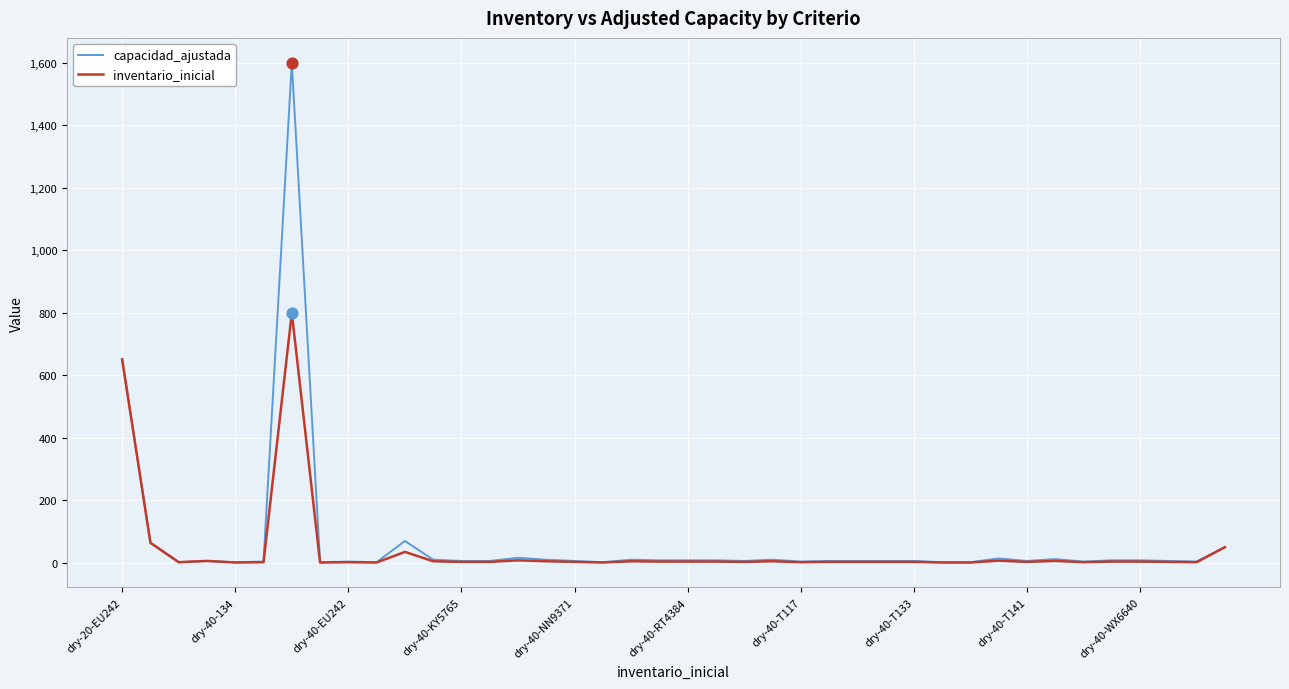

Which series has the largest total across all categories?

capacidad_ajustada